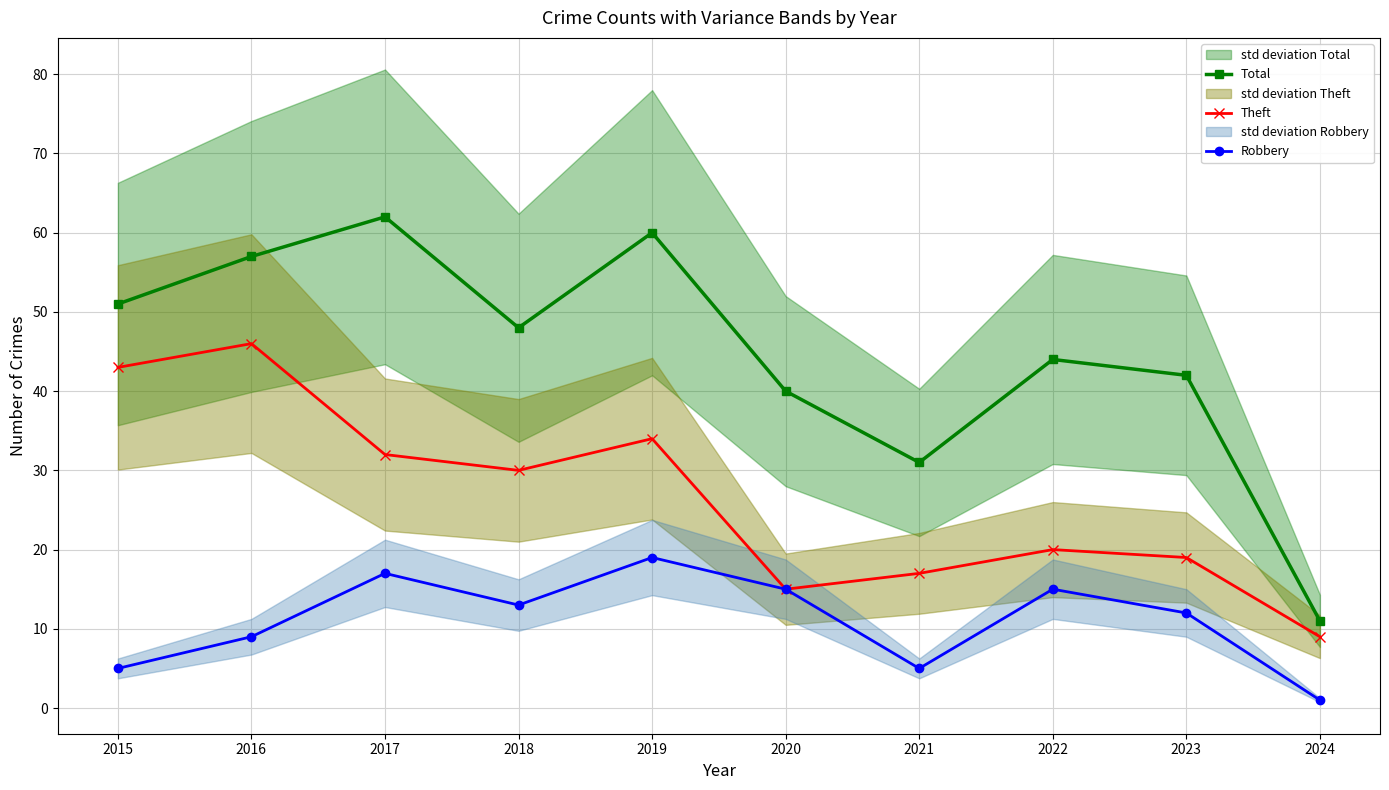

Which series has the largest total across all categories?

Total